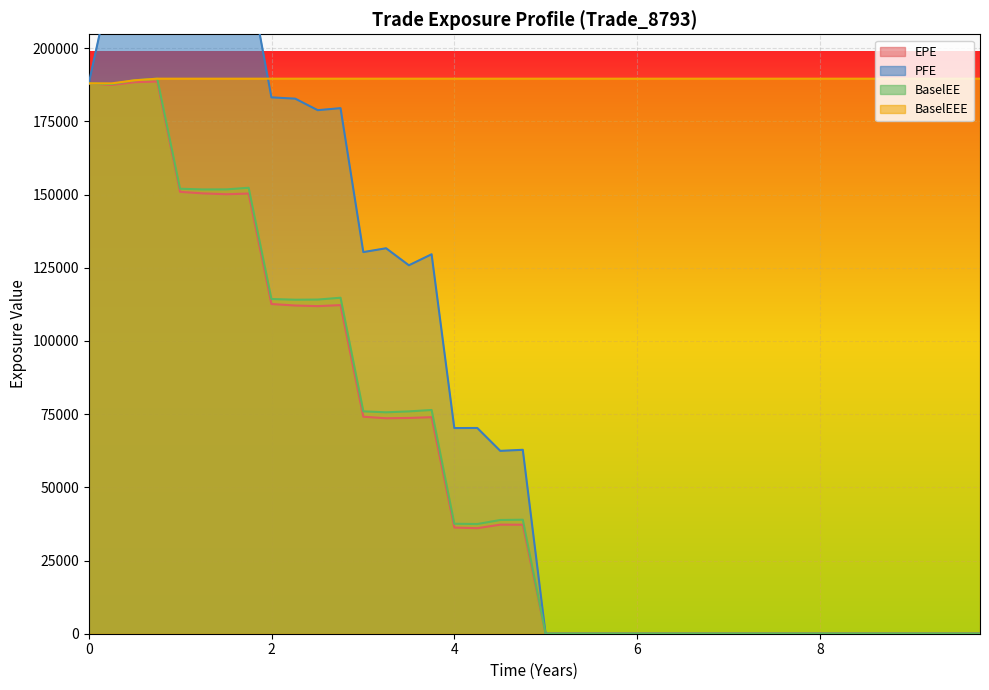

True or false: BaselEE and PFE cross at least once.

False